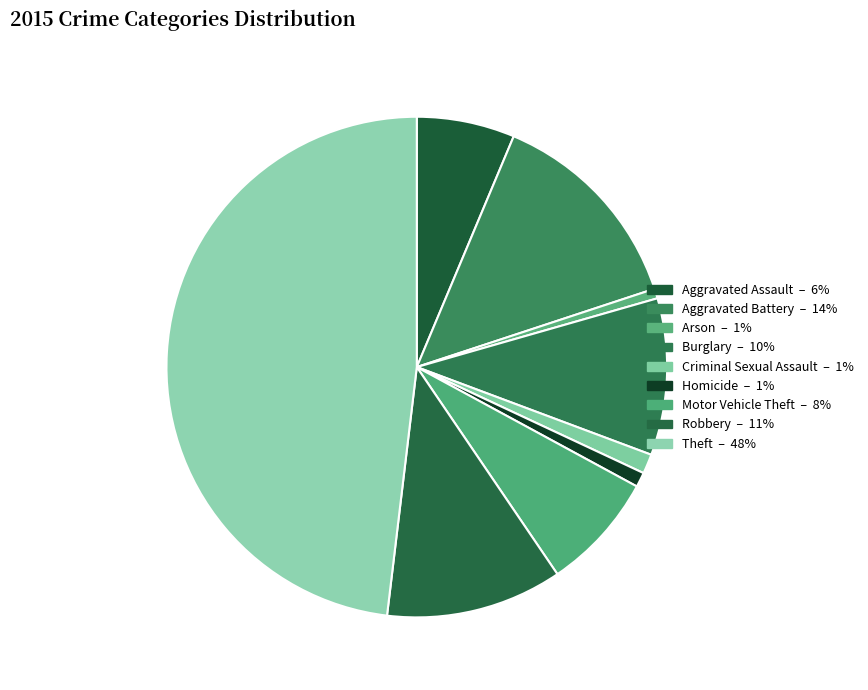

How many segments does this pie chart have?

9